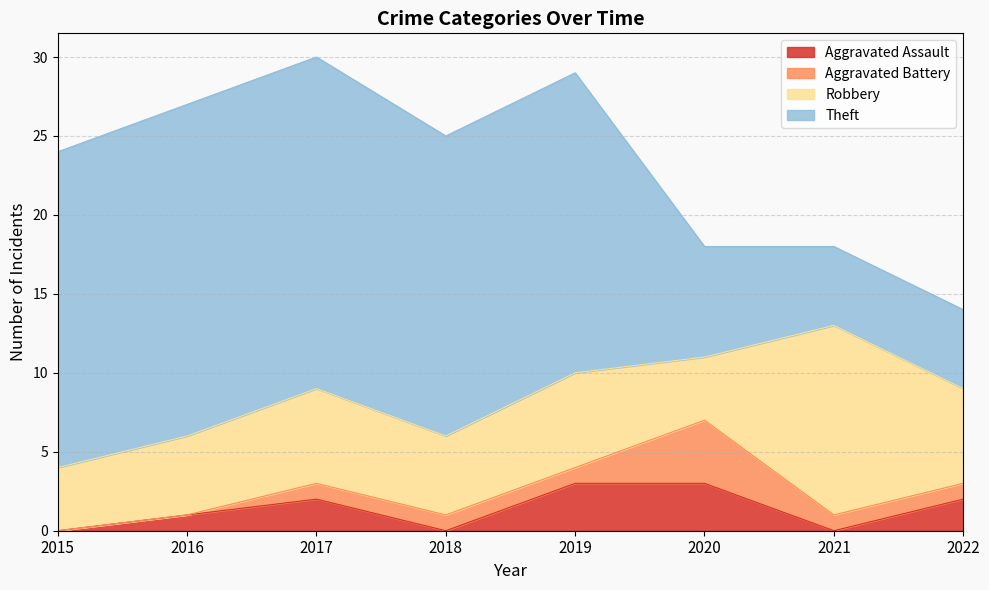

What is the average value of the Aggravated Assault series?

1